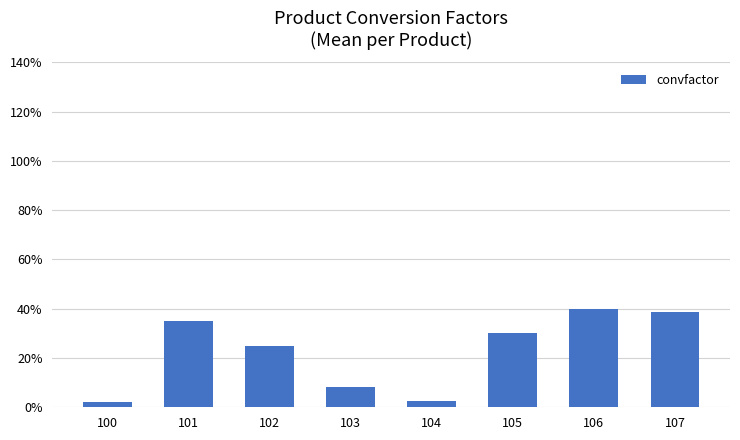

The value at 106 is 22.1. True or false?

False